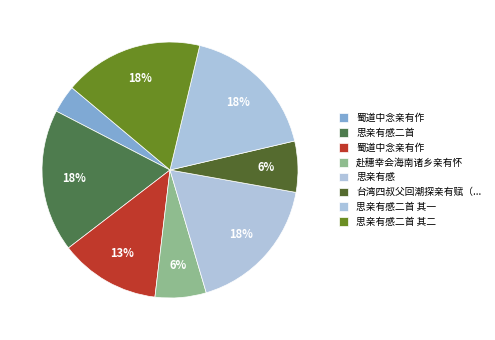

How many segments does this pie chart have?

8